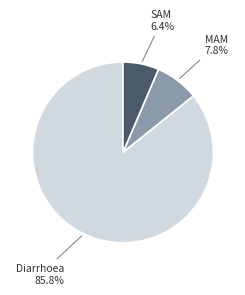

Rank the categories by value from lowest to highest.

SAM, MAM, Diarrhoea